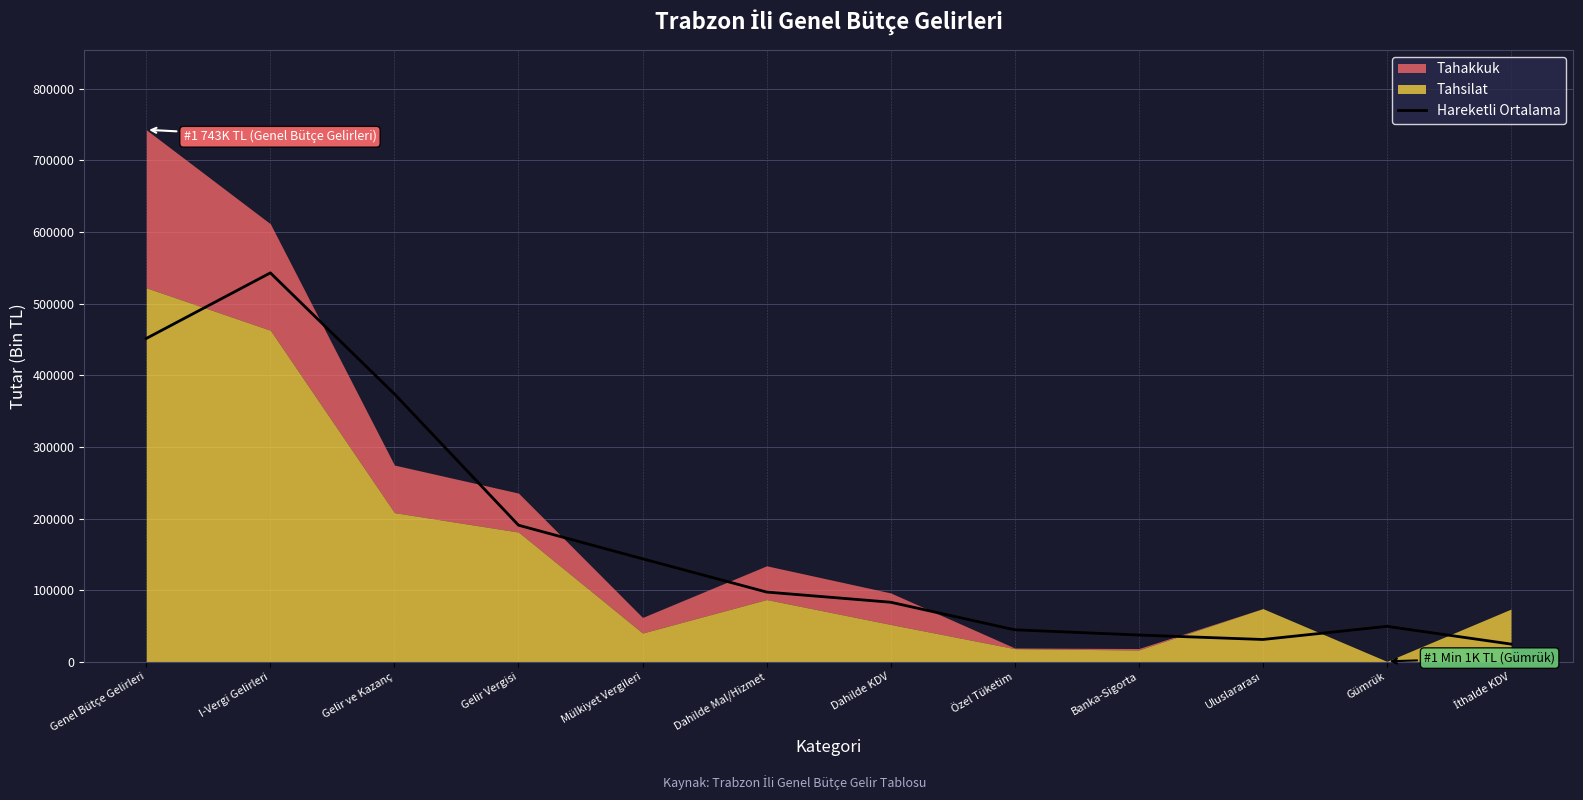

What is the average value?

172557.3